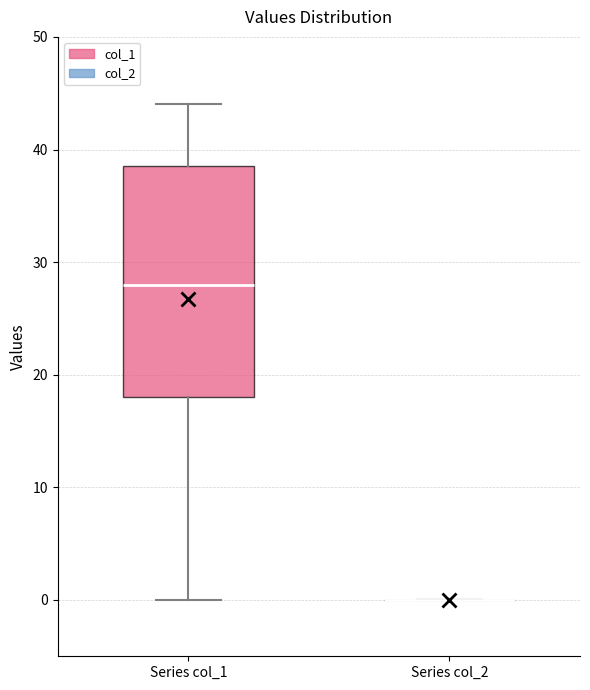

Reading left to right, transcribe this box plot: for each box, give where its median line is, the range the box spans, and where its two whiskers end, as read against the y-axis. The values are not printed on the chart, so give them approximately, as read against the axis.

Series col_1: median 28, box 18 to 39, whiskers 0 to 44
Series col_2: box collapsed to a line at 0, whiskers 0 to 0